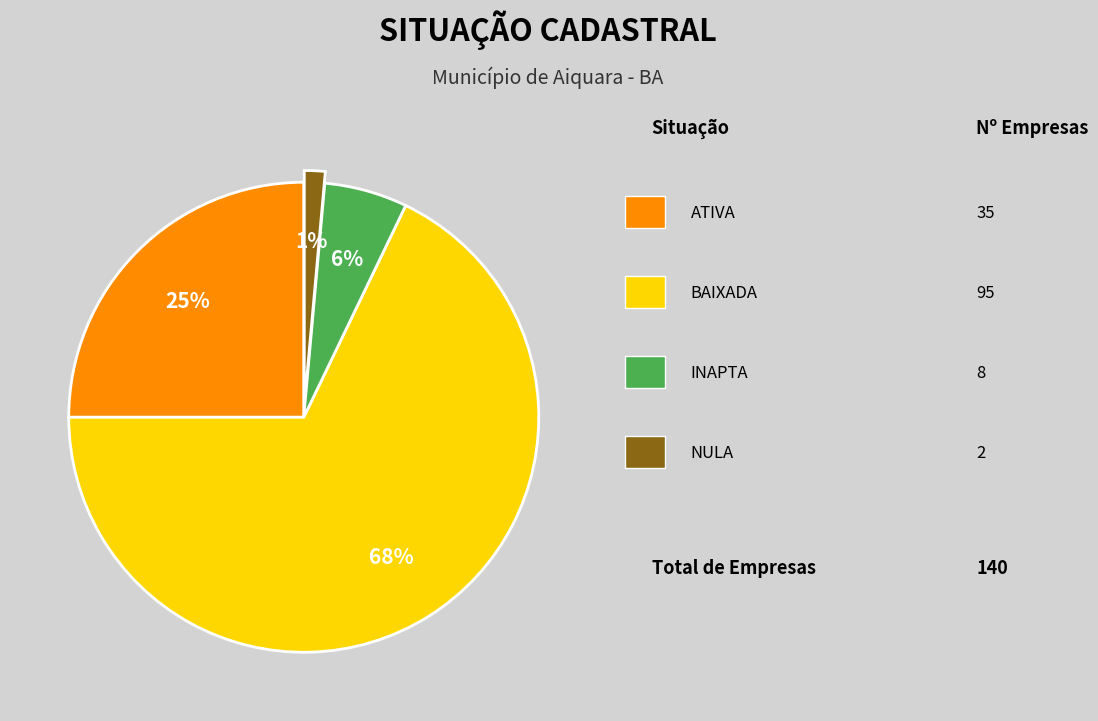

Does any single category account for the majority?

Yes